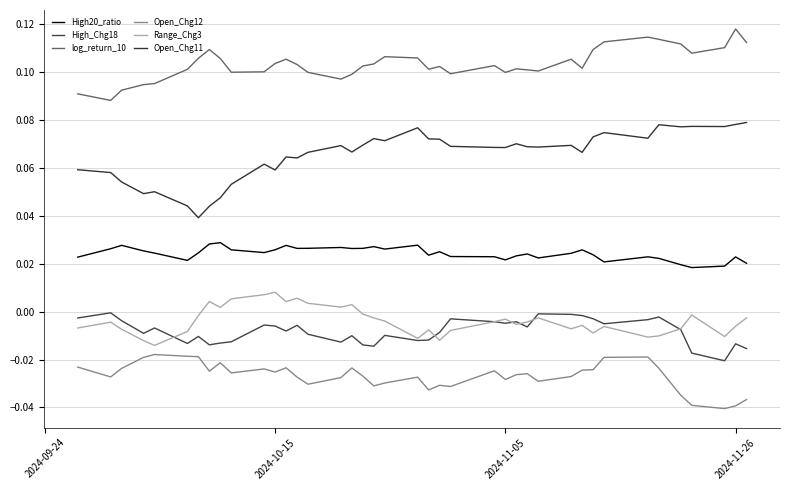

Does the chart display data point markers on the line(s)?

No